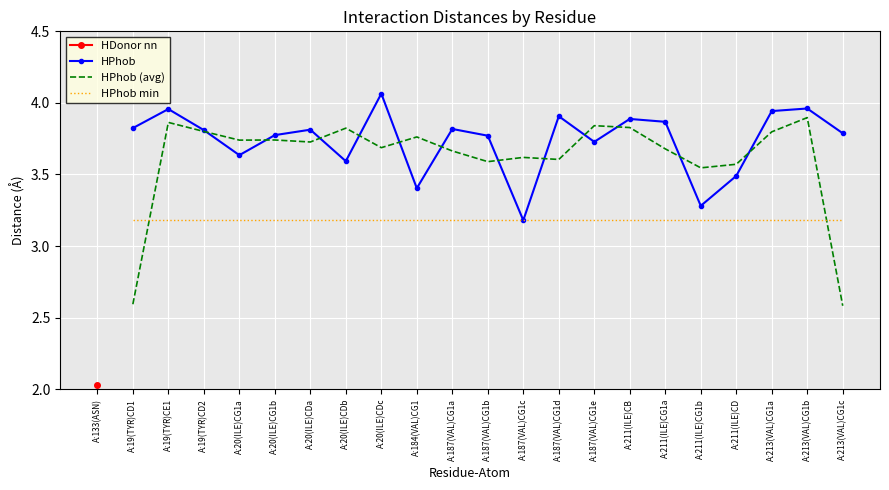

What is the highest value of the HPhob min series?

3.2